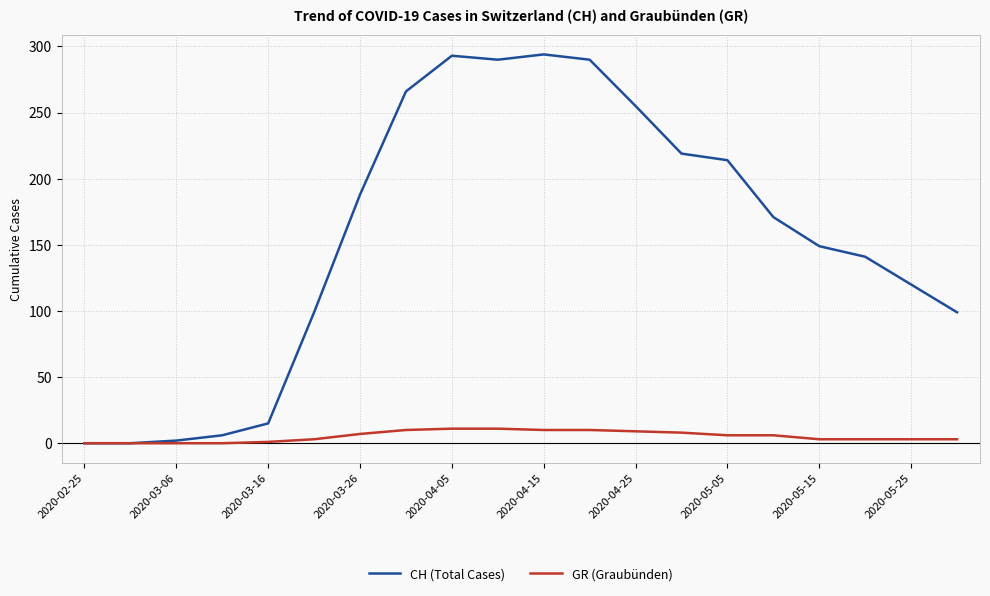

Rank the series by their average value, from highest to lowest.

CH (Total Cases), GR (Graubünden)